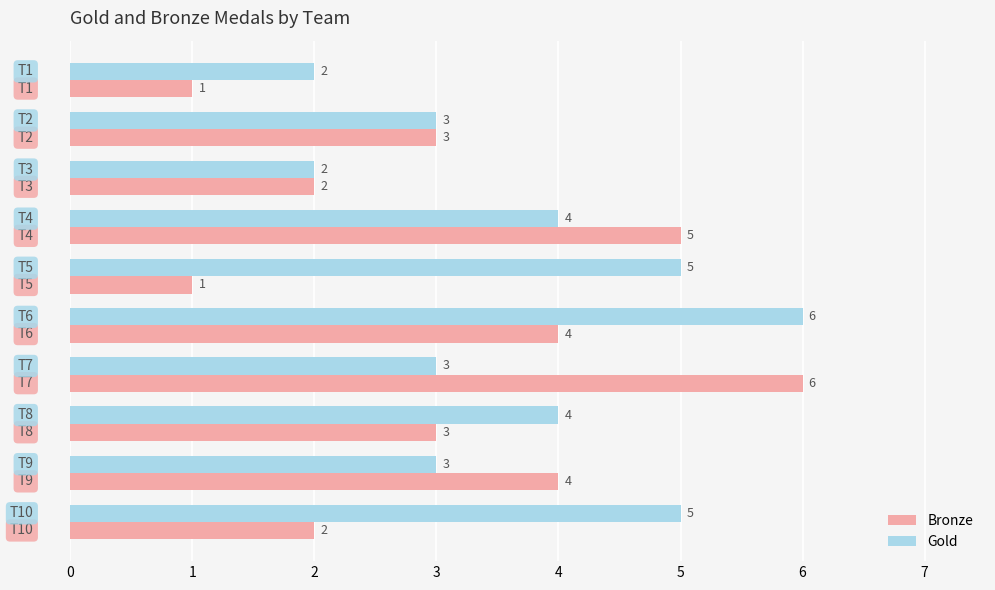

What is the highest value of the Bronze series?

6